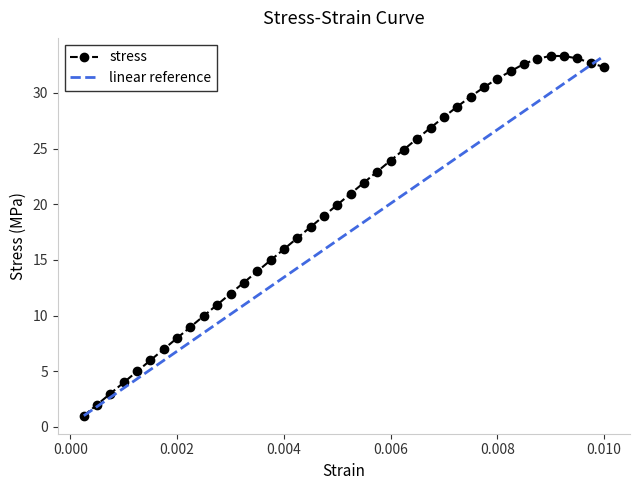

What is the maximum value shown in the chart?

33.3